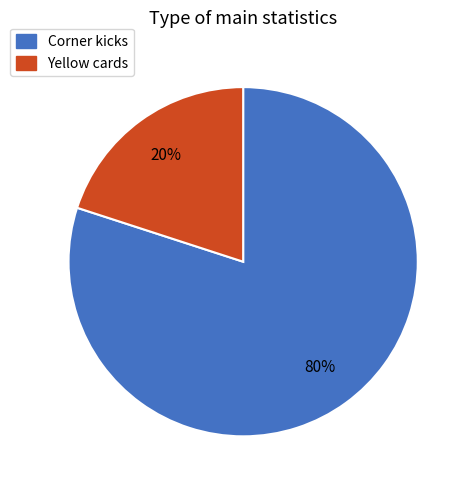

The Corner kicks slice represents 80% of the pie. True or false?

True